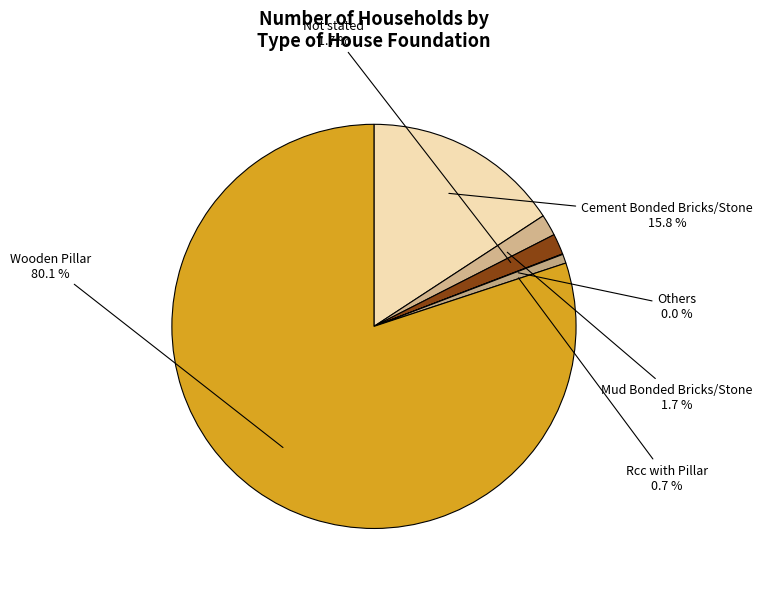

Combined, what portion of the pie is Mud Bonded Bricks/Stone and Not stated?

3.4%